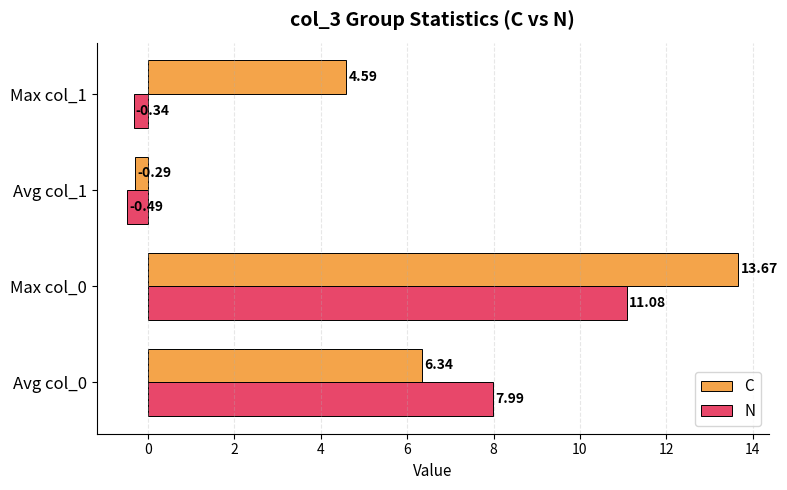

Rank the categories by C value from highest to lowest.

Max col_0, Avg col_0, Max col_1, Avg col_1